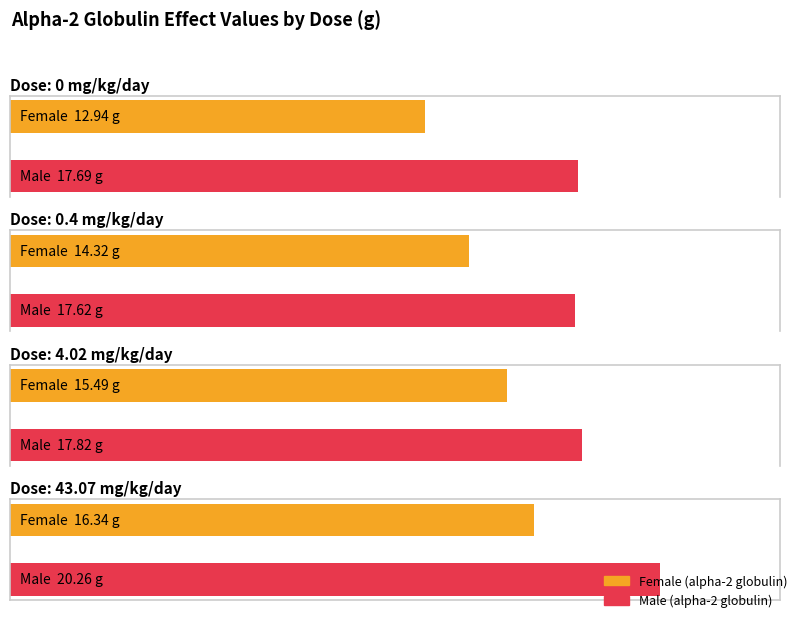

What is the difference between the maximum and minimum values in the alpha-2 globulin (F) series?

3.4